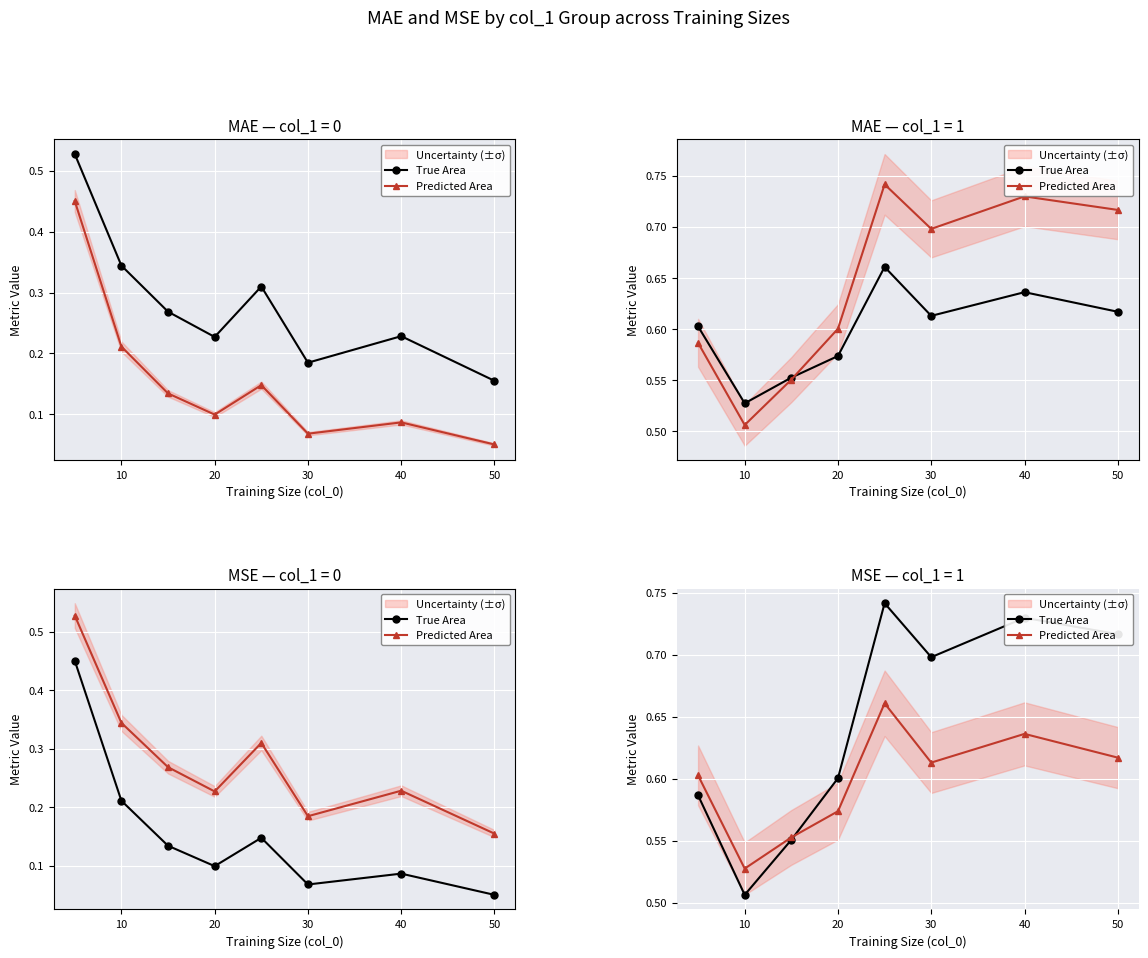

True or false: True Area has a value of 0.7 at 10.

False